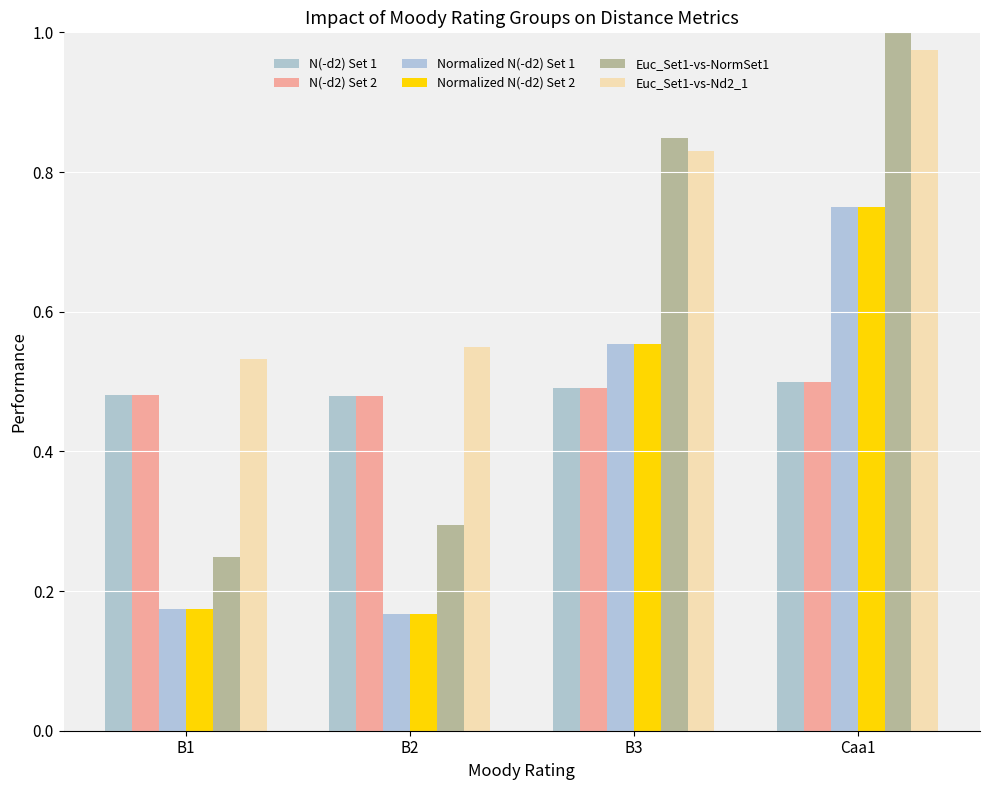

Which series changed the most between B1 and Caa1?

Euc_Set1-vs-NormSet1